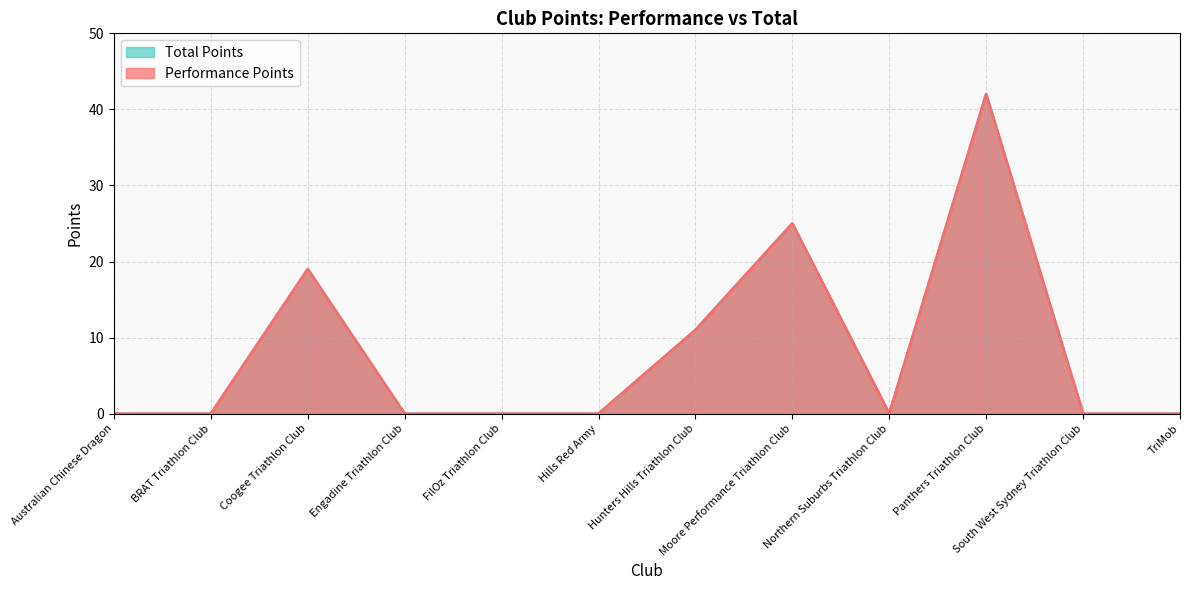

At which category is the sum across all series the highest?

Panthers Triathlon Club